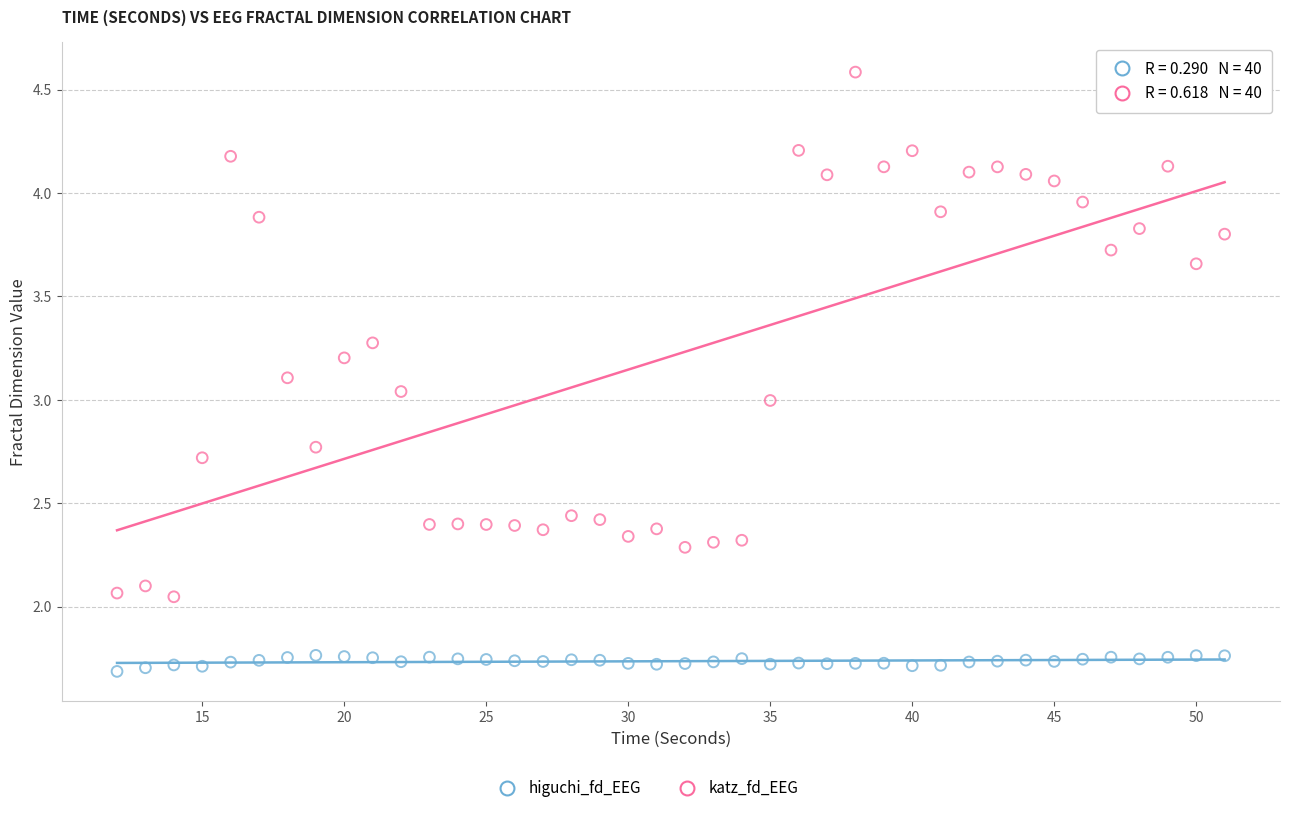

Across all data points, what is the range of X values (max minus min)?

39.0